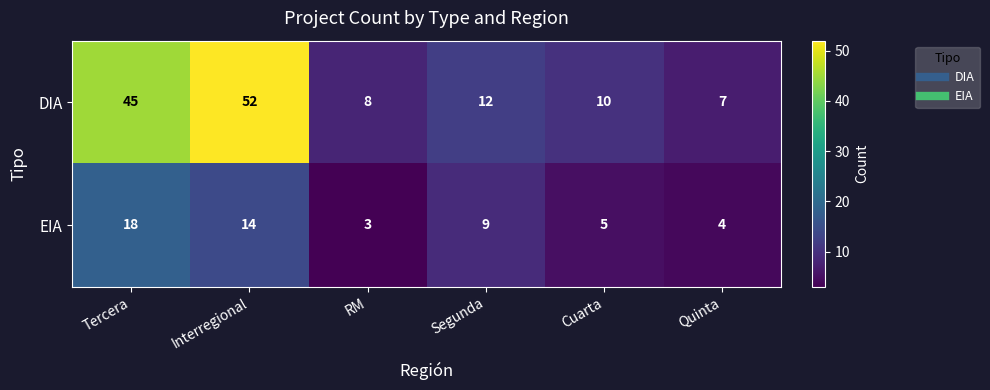

What is the maximum value shown in the chart?

52